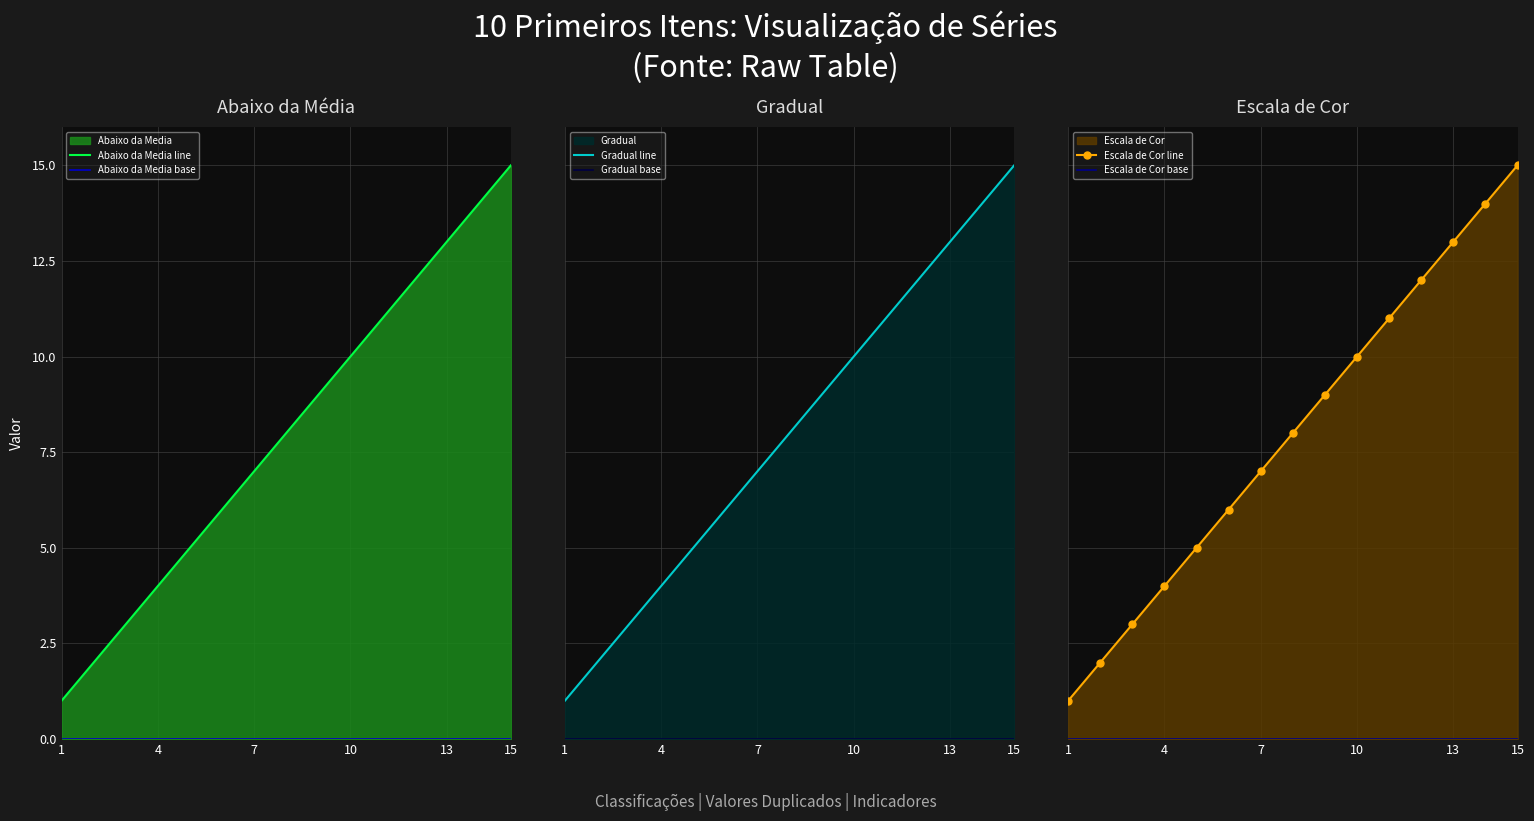

True or false: Gradual base and Abaixo da Media base intersect in this chart.

False